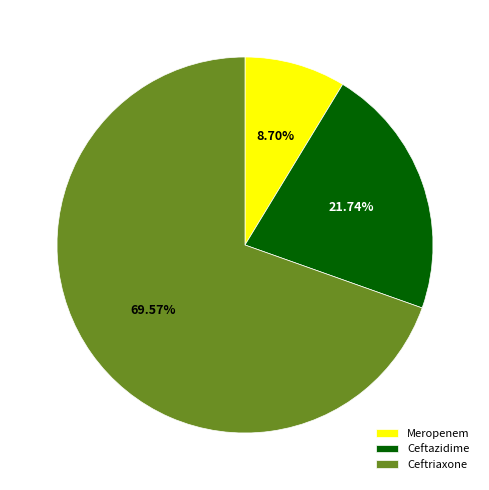

Count the number of slices in the pie.

3